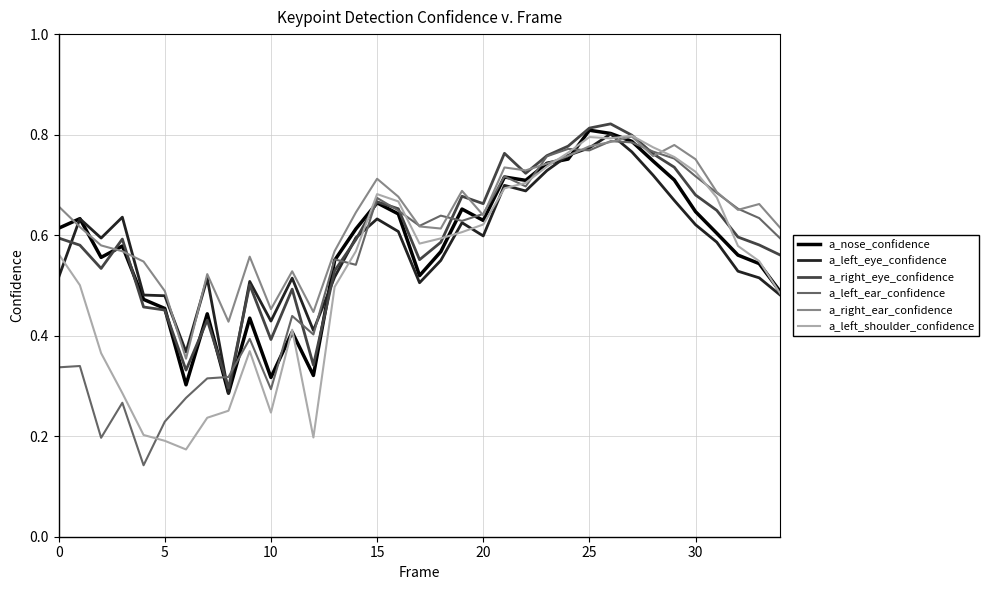

How many intersections are there between a_right_eye_confidence and a_nose_confidence?

7